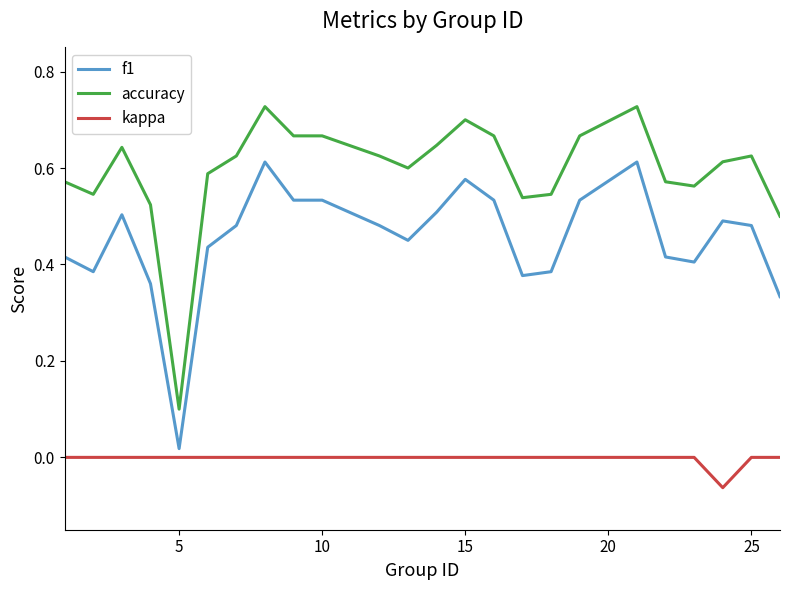

Which series has the widest spread of values?

accuracy